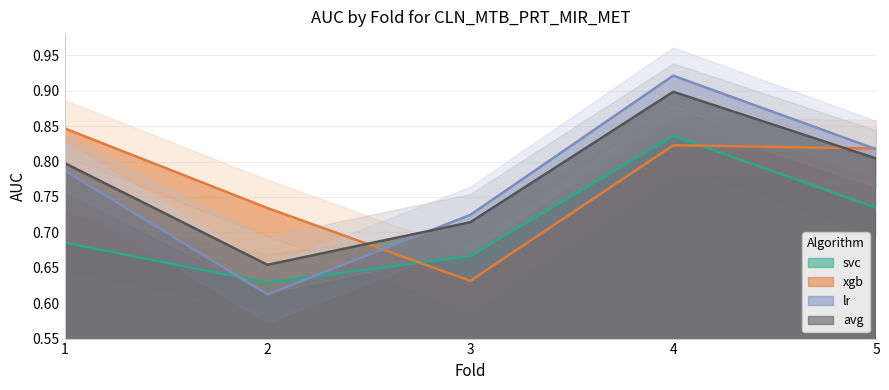

True or false: xgb and avg cross at least once.

True